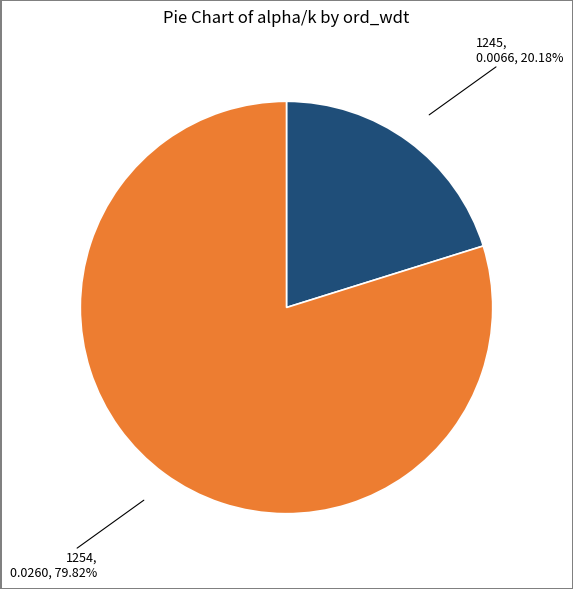

How many slices are in this pie chart?

2